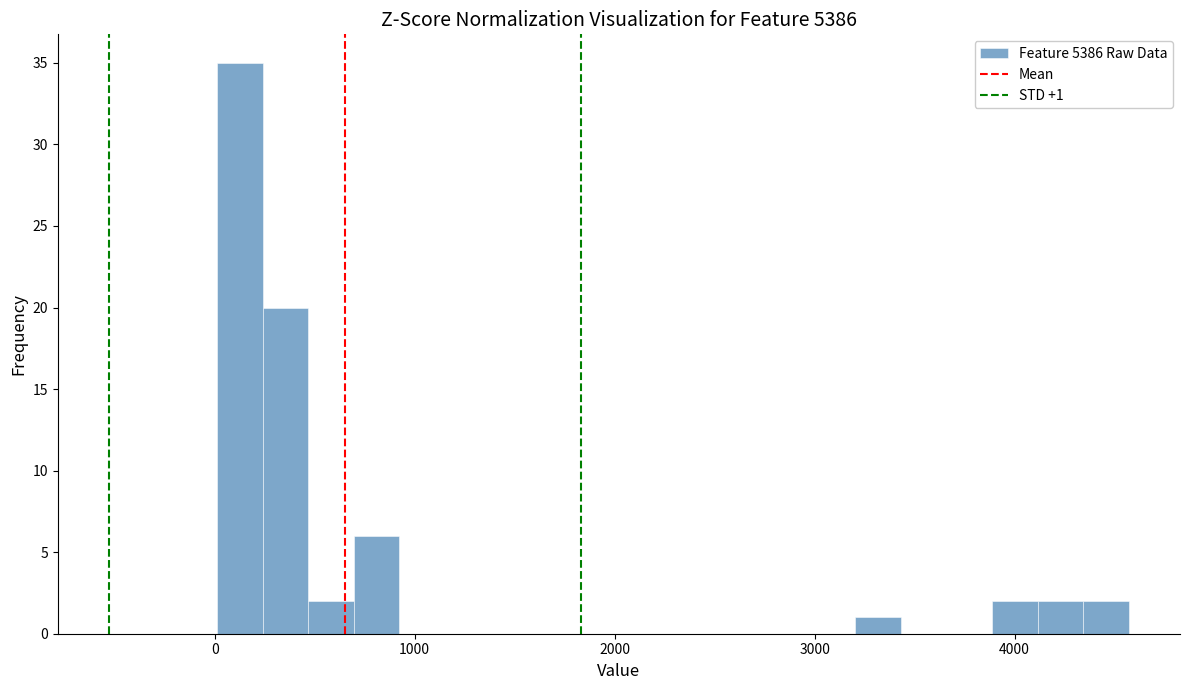

Read against the x-axis, roughly where is the centre of the tallest bar?

100